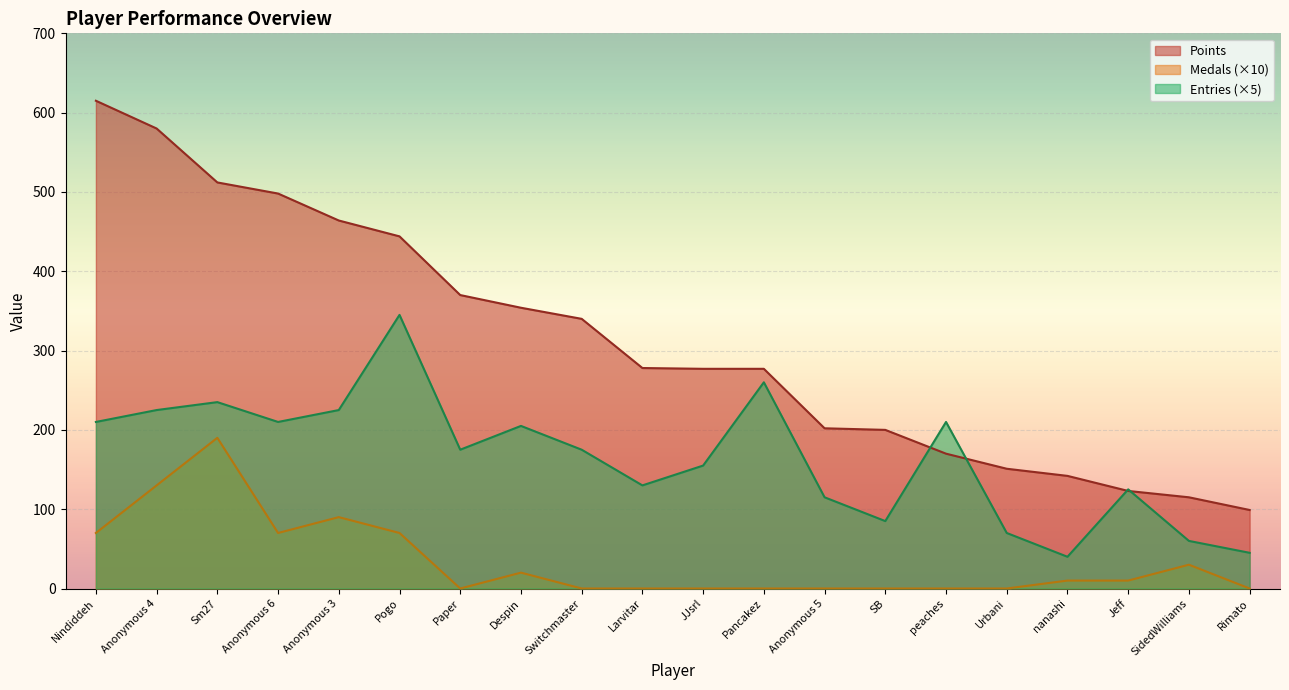

How many series are shown in this chart?

3